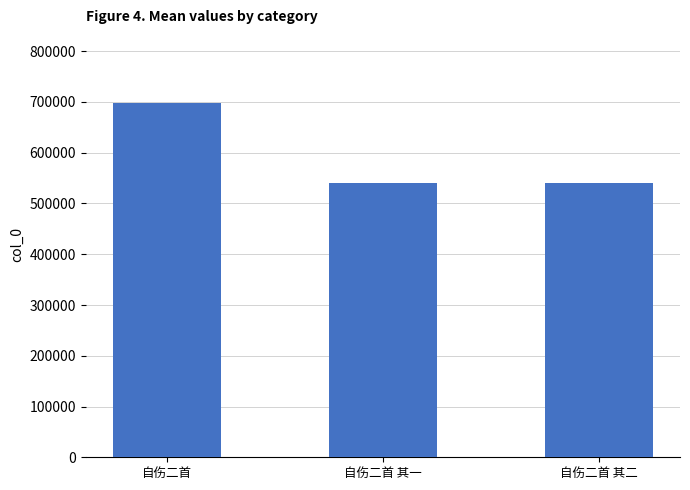

How many data points does each series have?

3